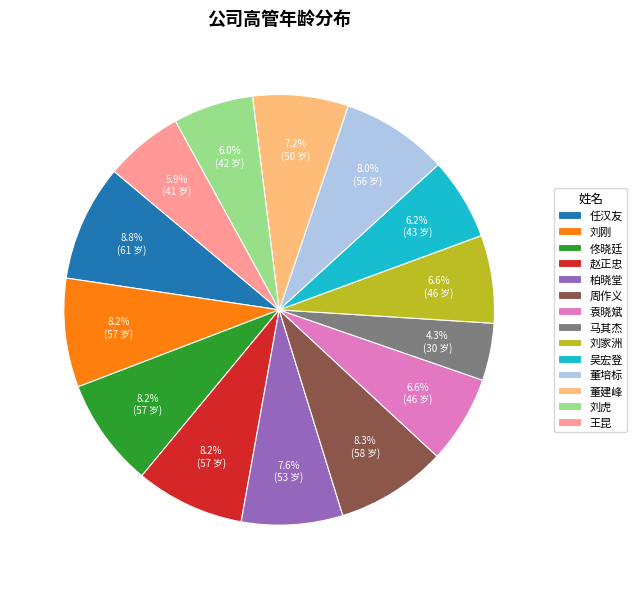

How much of the chart is everything except 董培标?

92.0%